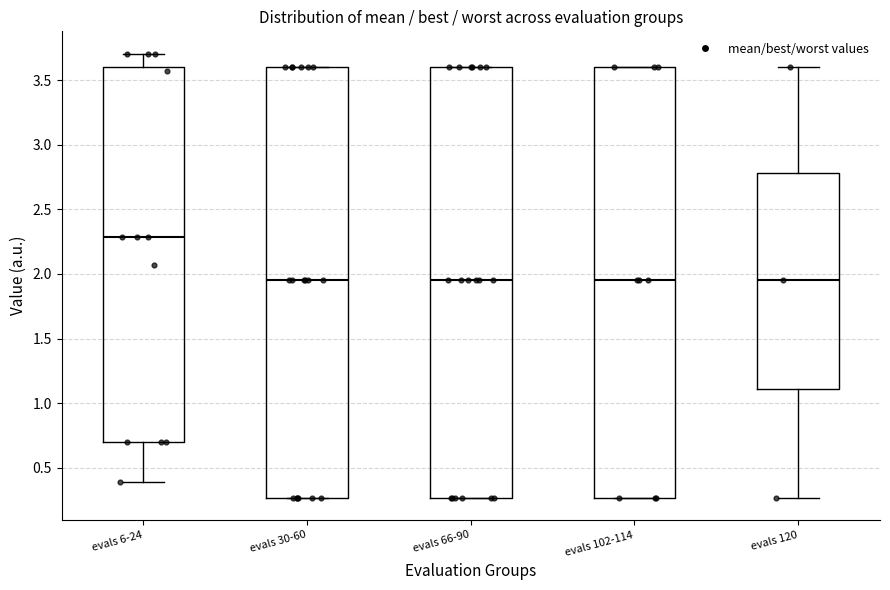

Reading left to right, read every box against the y-axis: the position of its median line, the range the box covers, and the ends of its whiskers. The values are not printed on the chart, so give them approximately, as read against the axis.

evals 6-24: median 2.30, box 0.70 to 3.60, whiskers 0.40 to 3.70
evals 30-60: median 1.95, box 0.25 to 3.60, whiskers 0.25 to 3.60
evals 66-90: median 1.95, box 0.25 to 3.60, whiskers 0.25 to 3.60
evals 102-114: median 1.95, box 0.25 to 3.60, whiskers 0.25 to 3.60
evals 120: median 1.95, box 1.10 to 2.80, whiskers 0.25 to 3.60